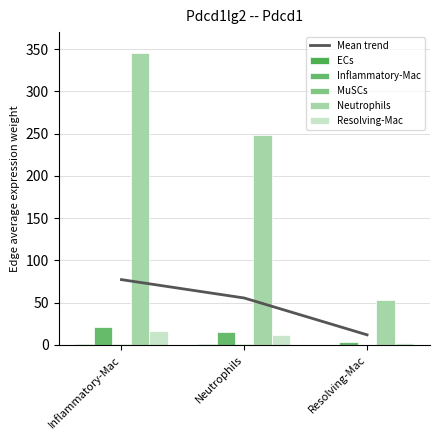

Reading right to left, transcribe all the data shown in this chart.

Mean trend: Resolving-Mac=11.9	Neutrophils=55.4	Inflammatory-Mac=77.2
ECs: Resolving-Mac=0.2	Neutrophils=1.0	Inflammatory-Mac=1.4
Inflammatory-Mac: Resolving-Mac=3.2	Neutrophils=15.2	Inflammatory-Mac=21.1
MuSCs: Resolving-Mac=0.2	Neutrophils=0.9	Inflammatory-Mac=1.3
Neutrophils: Resolving-Mac=53.2	Neutrophils=248.2	Inflammatory-Mac=345.6
Resolving-Mac: Resolving-Mac=2.5	Neutrophils=11.8	Inflammatory-Mac=16.5